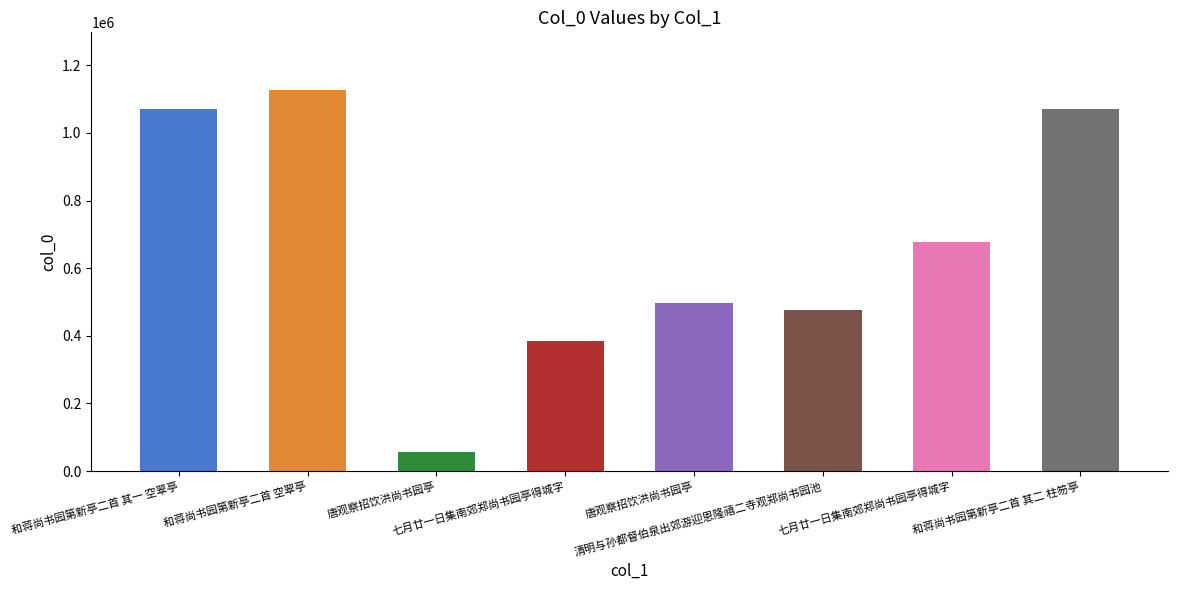

Which has a higher value, 清明与孙都督伯泉出郊游迎恩隆禧二寺观郑尚书园池 or 和蒋尚书园第新亭二首 空翠亭?

和蒋尚书园第新亭二首 空翠亭